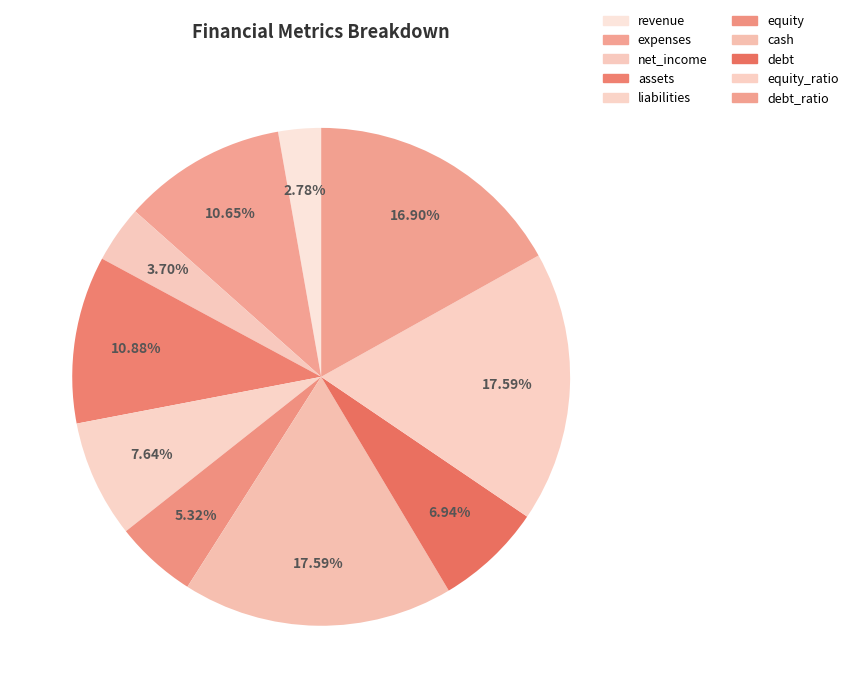

Which slice is the smallest?

revenue